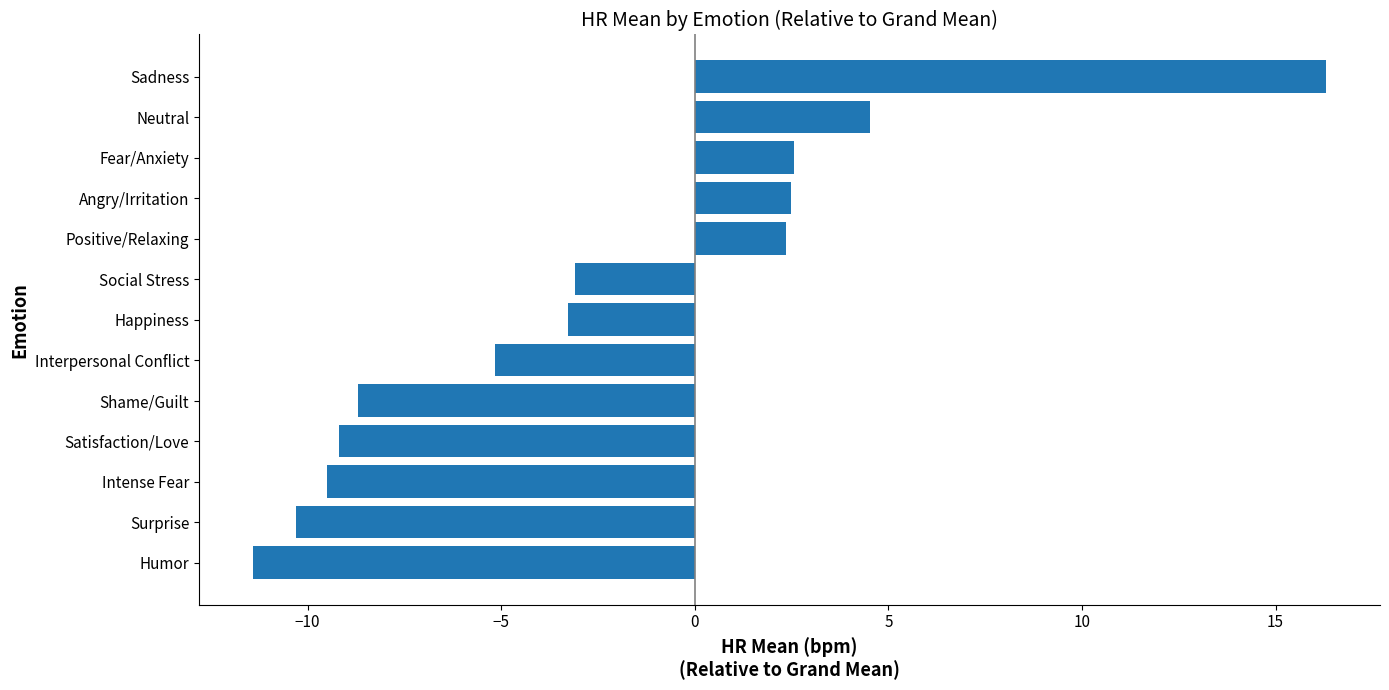

What is the maximum value shown in the chart?

16.3